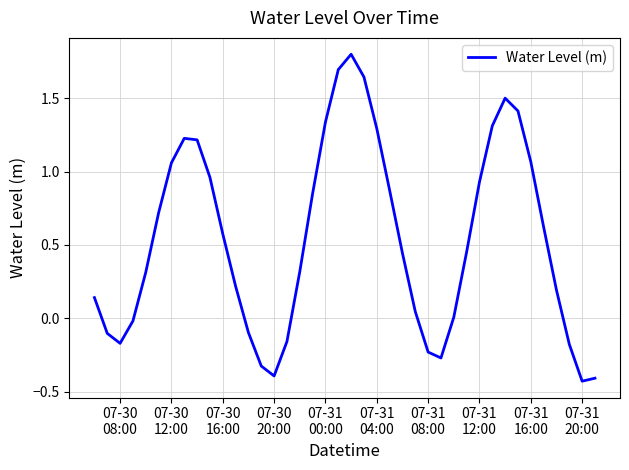

What is the difference between the maximum and minimum values?

2.2